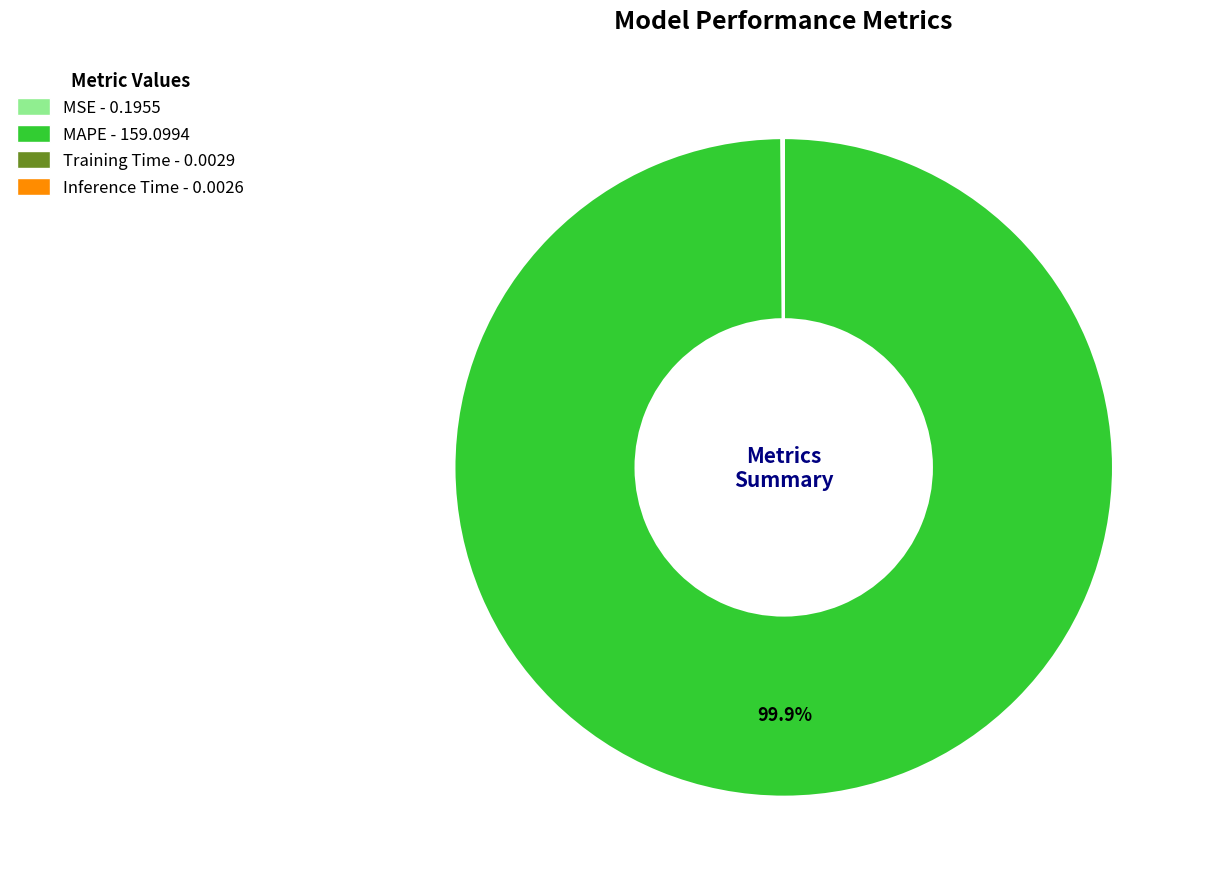

Does MAPE represent more than half of the total?

Yes